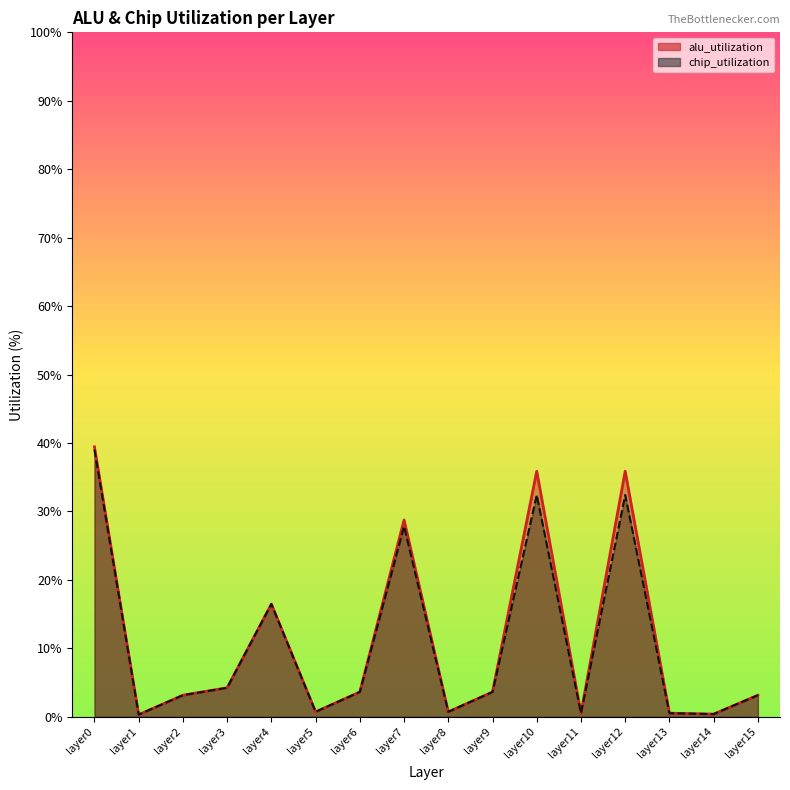

True or false: chip_utilization and alu_utilization cross at least once.

False